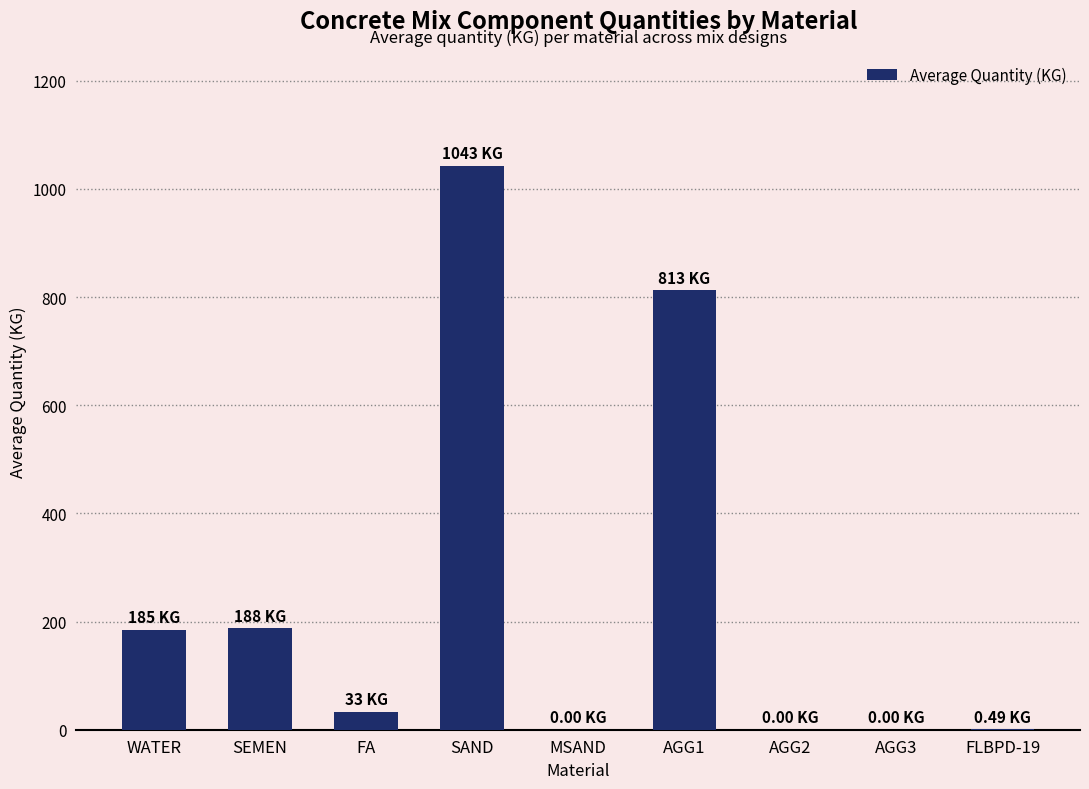

Read the value at WATER.

185.0